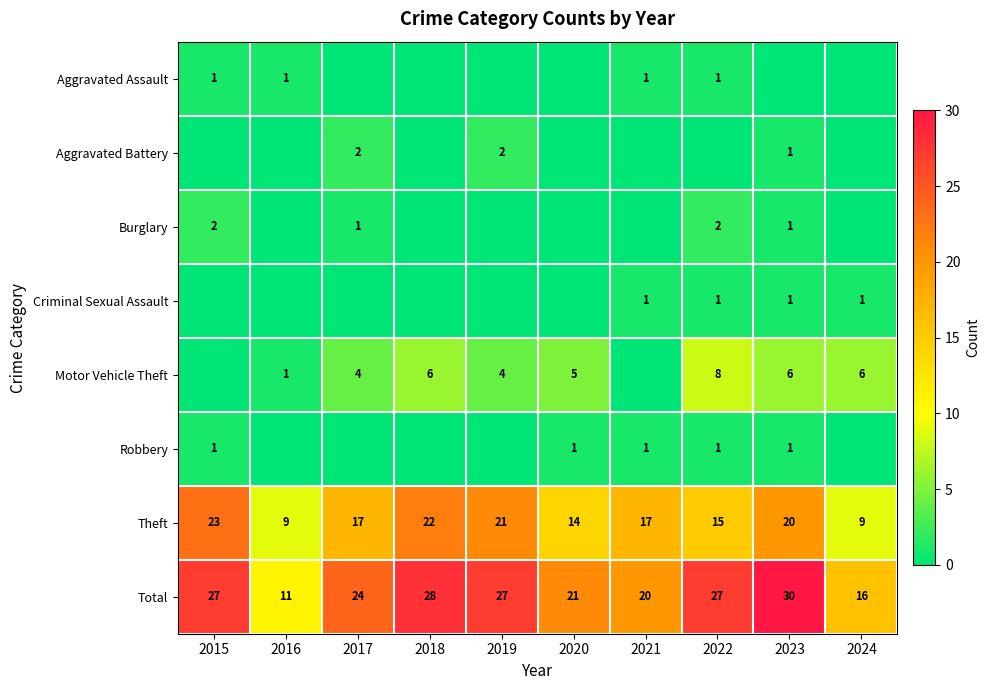

True or false: Criminal Sexual Assault has a value of 1 at 2023.

True